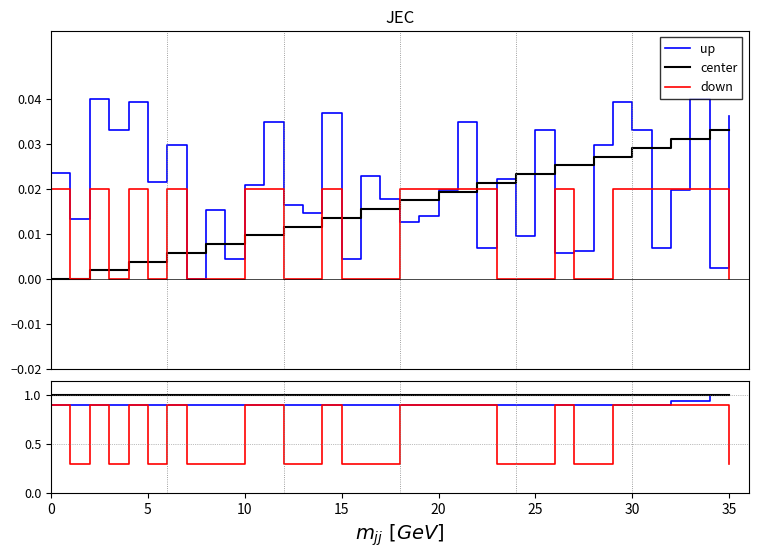

Read the down value at 17.

0.3